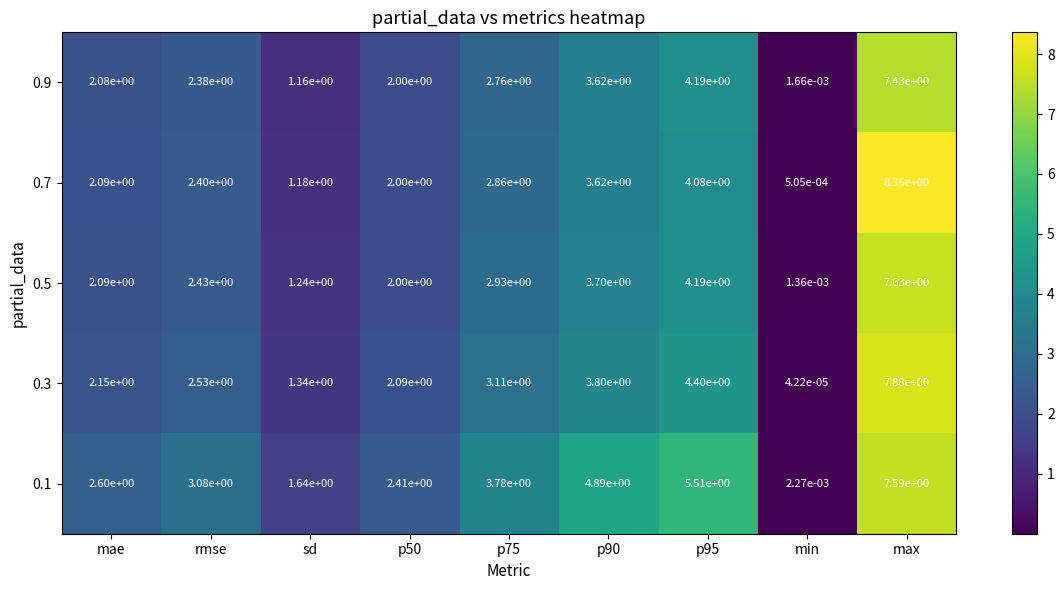

Where does the 0.9 series first go above 2?

mae